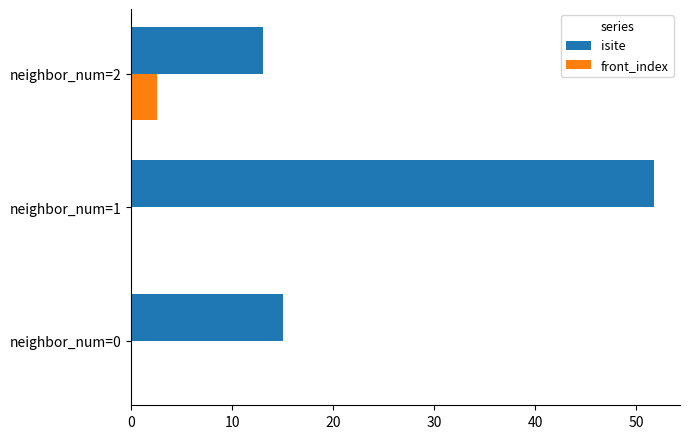

Is it true that isite equals 15.0 at neighbor_num=0?

True